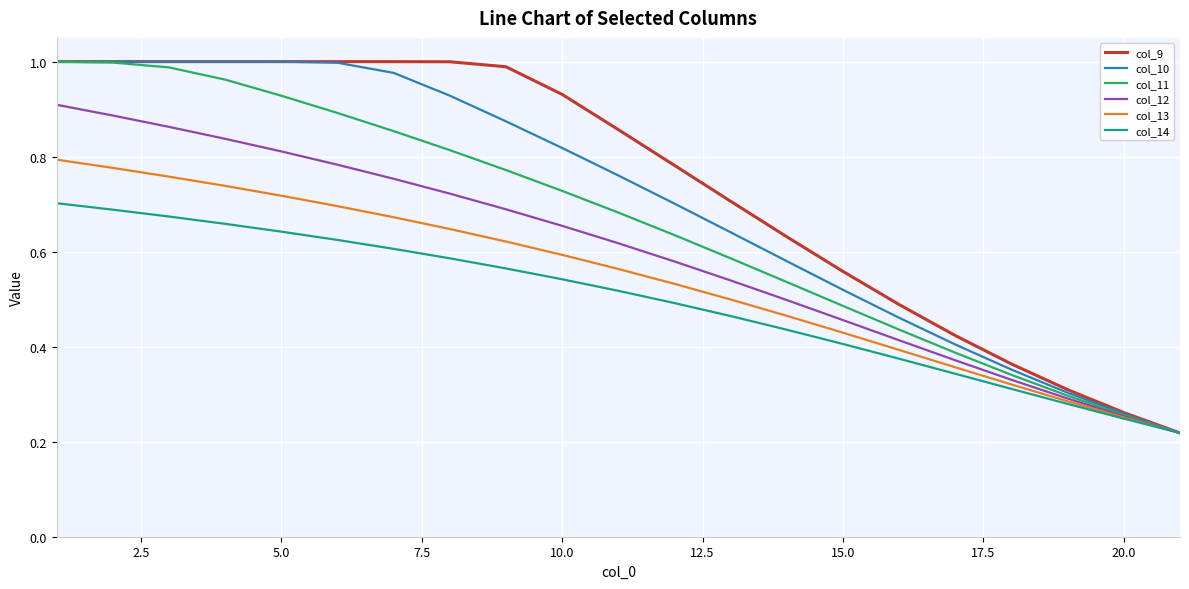

True or false: col_12 and col_14 cross at least once.

False